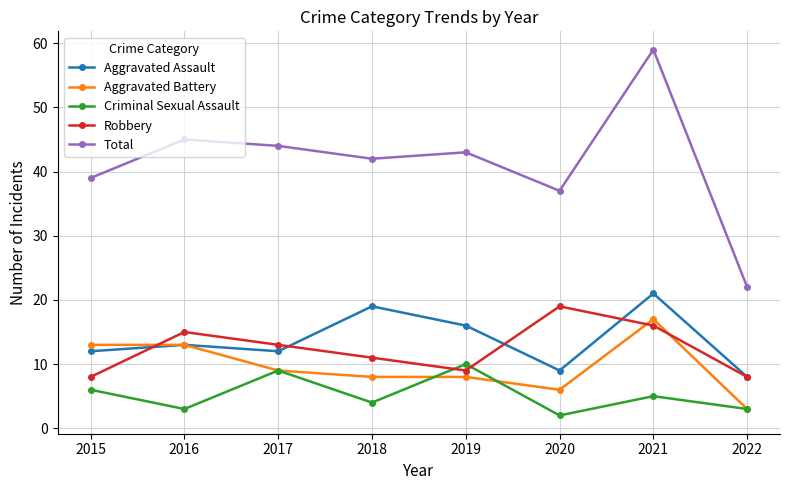

At which label does Robbery first exceed 13?

2016